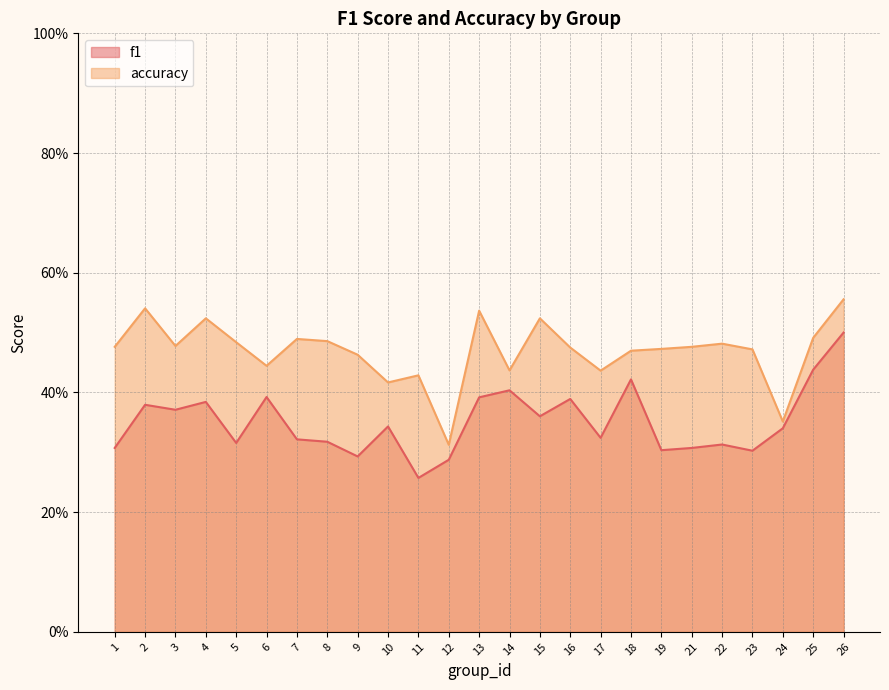

What is the minimum value for f1?

0.3